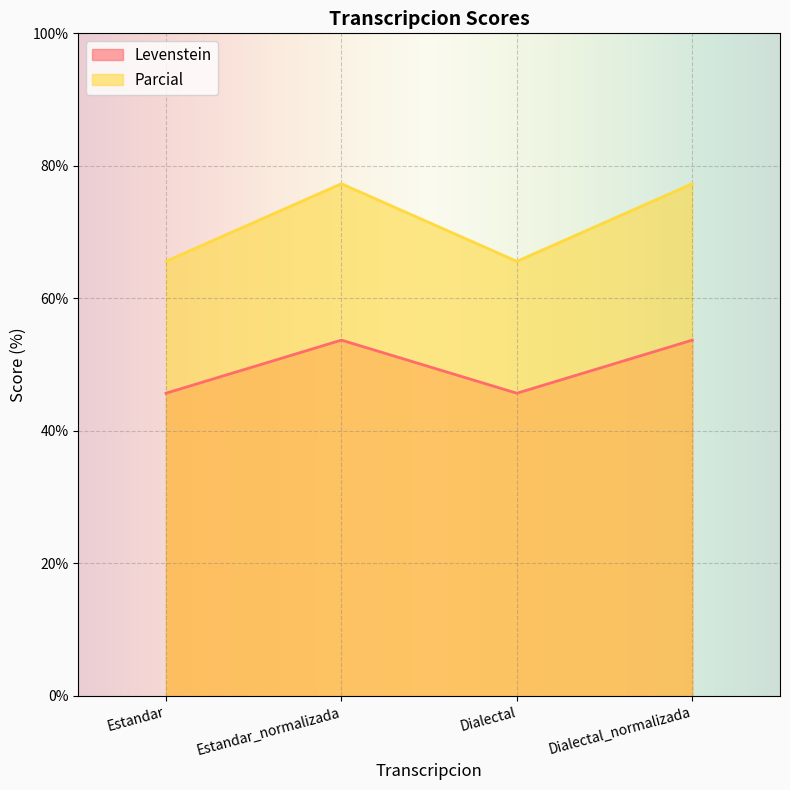

True or false: Parcial and Levenstein cross at least once.

False